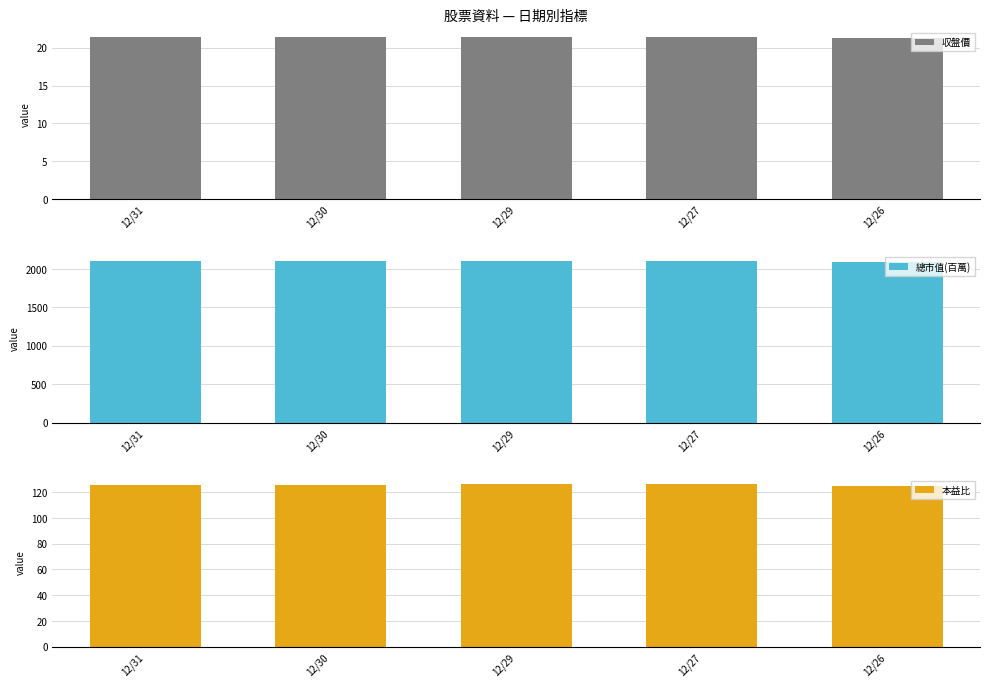

Which series has the largest total across all categories?

總市值(百萬)